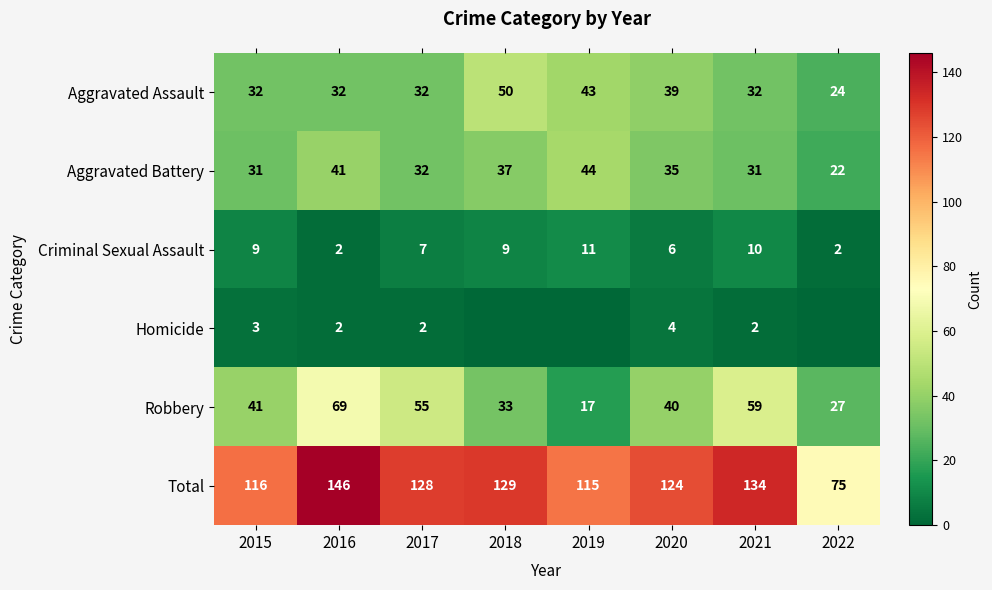

At which category does the chart reach its peak across all series?

2016